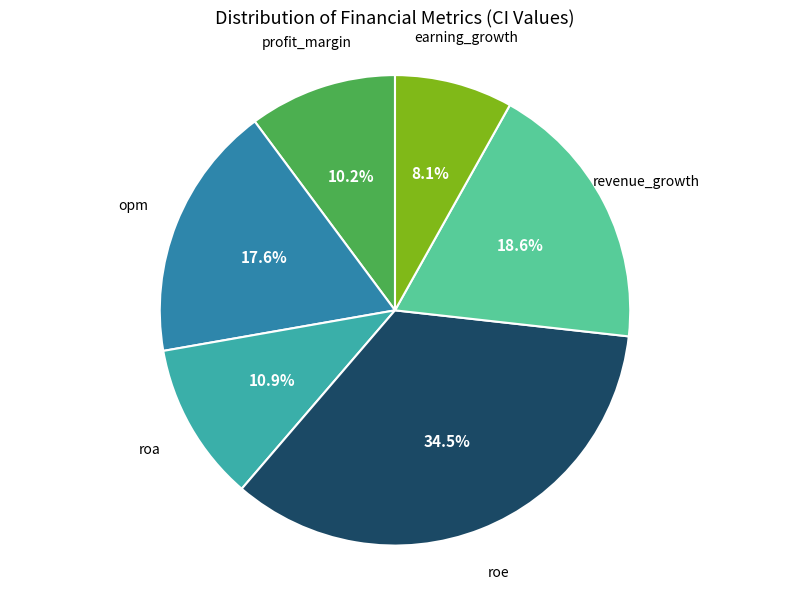

Is there a majority slice in this chart?

No